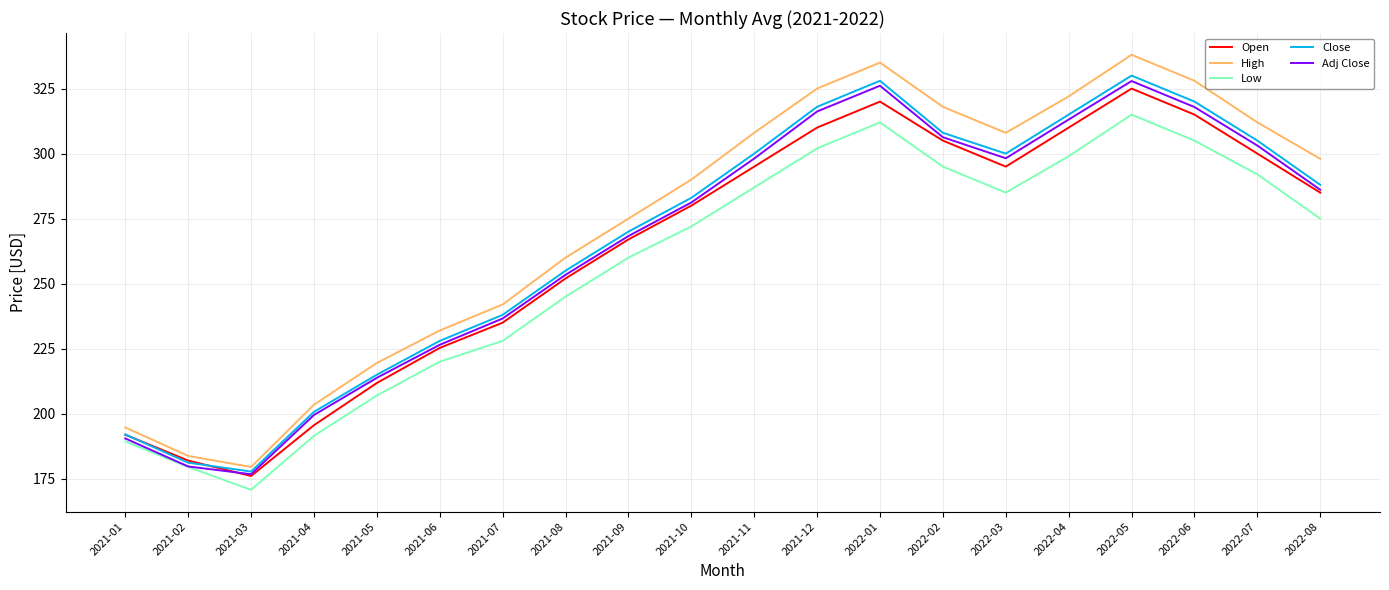

What is the difference between the highest and lowest values at 2021-11?

21.0